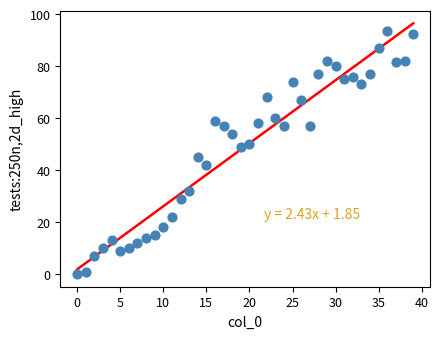

What is the range of Y values (max minus min)?

93.6